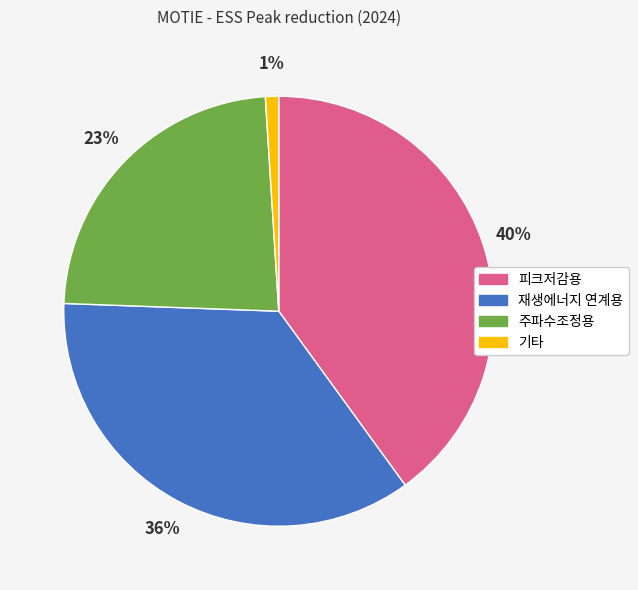

Combined, do 기타 and 재생에너지 연계용 account for over 50%?

No